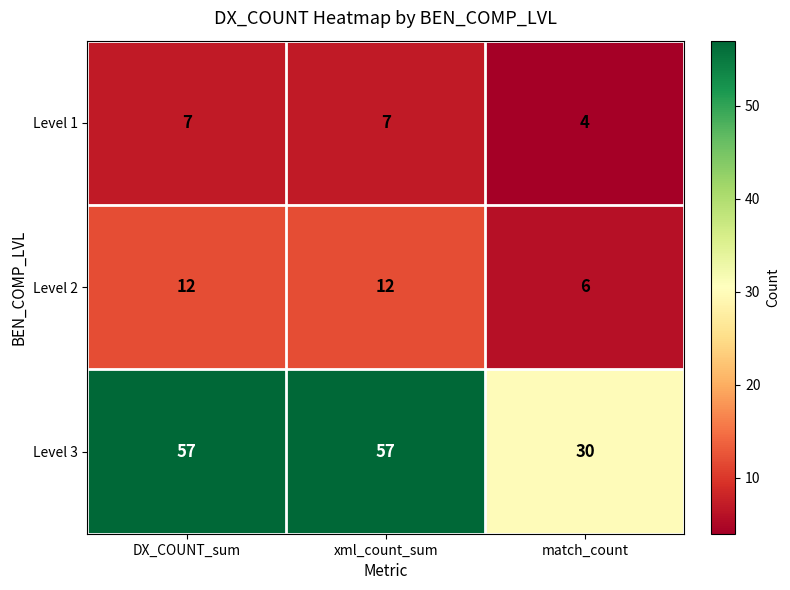

True or false: Level 3 has a value of 57 at xml_count_sum.

True